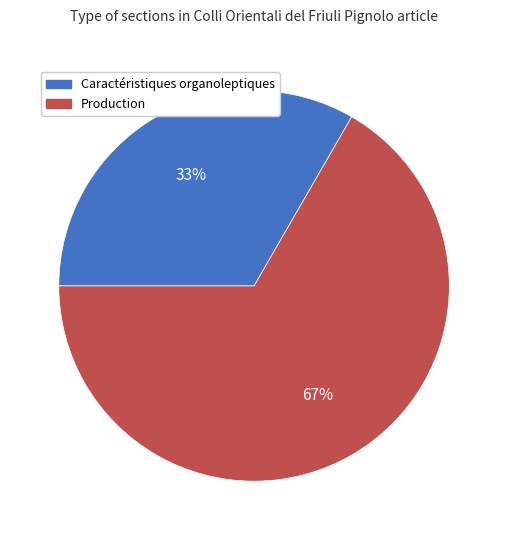

How many segments does this pie chart have?

2